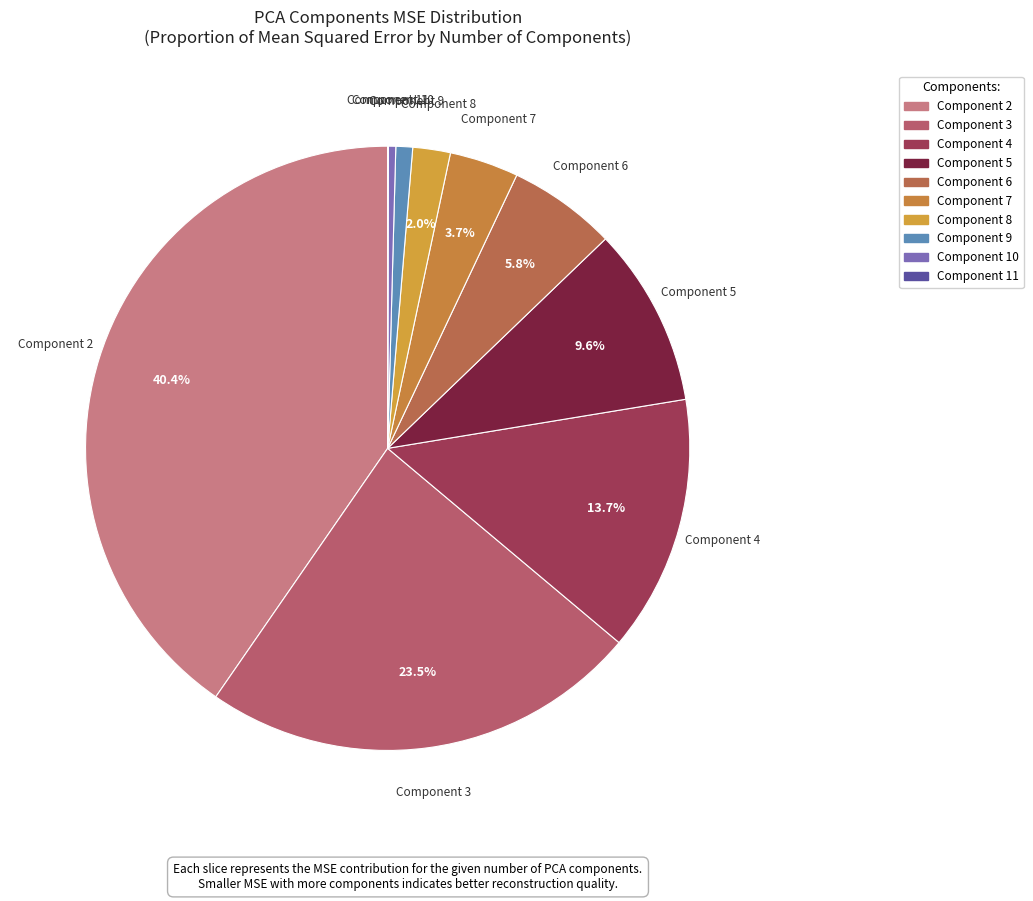

Is there any slice that represents more than half of the pie?

No